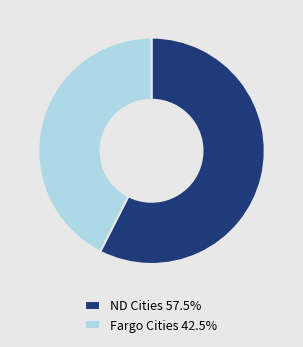

Is there a majority slice in this chart?

Yes